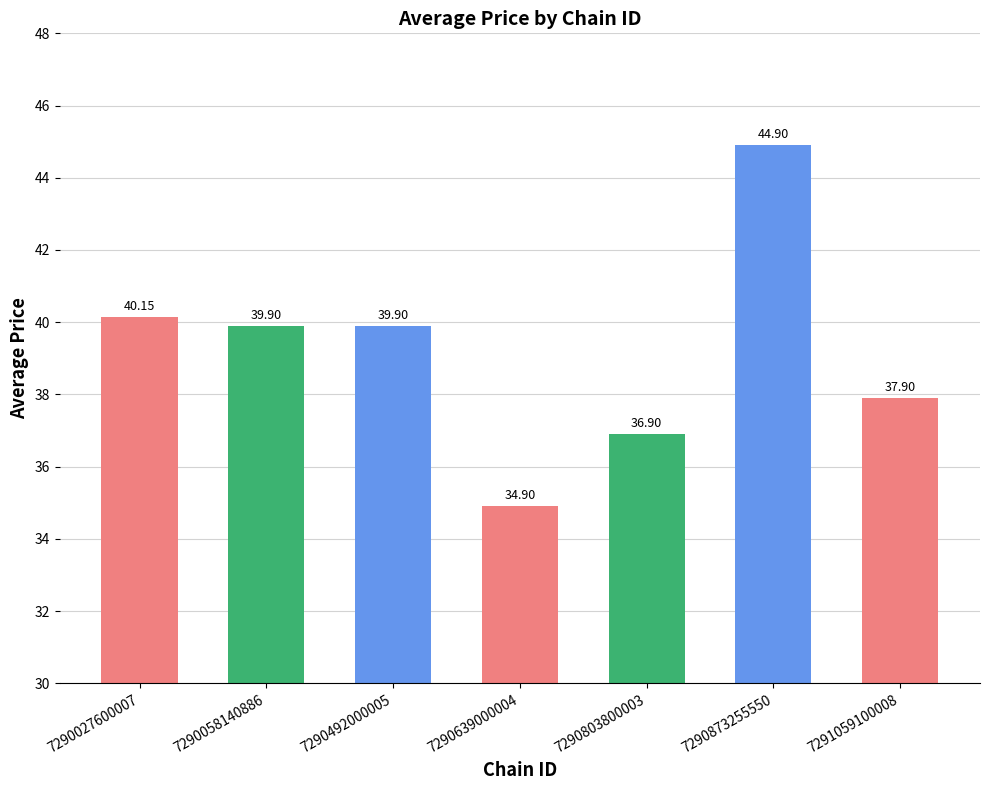

What is the change in value from 7290803800003 to 7291059100008?

+1.0